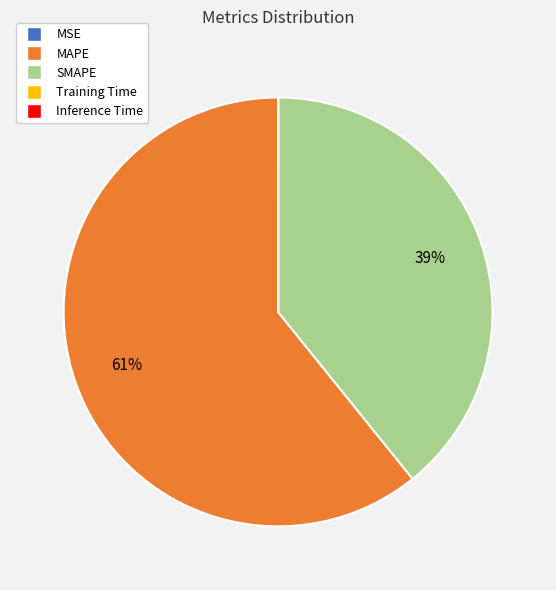

To the nearest percent, what percentage of the pie is MAPE?

61%